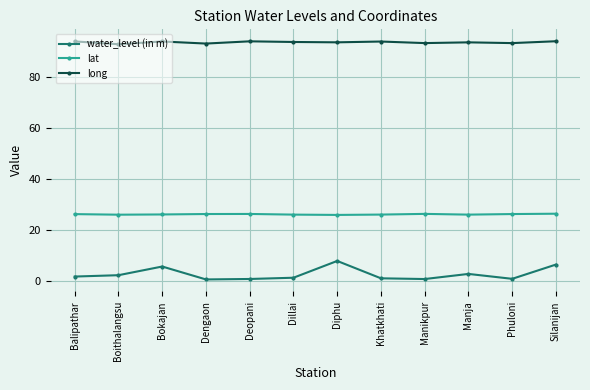

What is the approximate value of water_level (in m) at Manja?

2.7